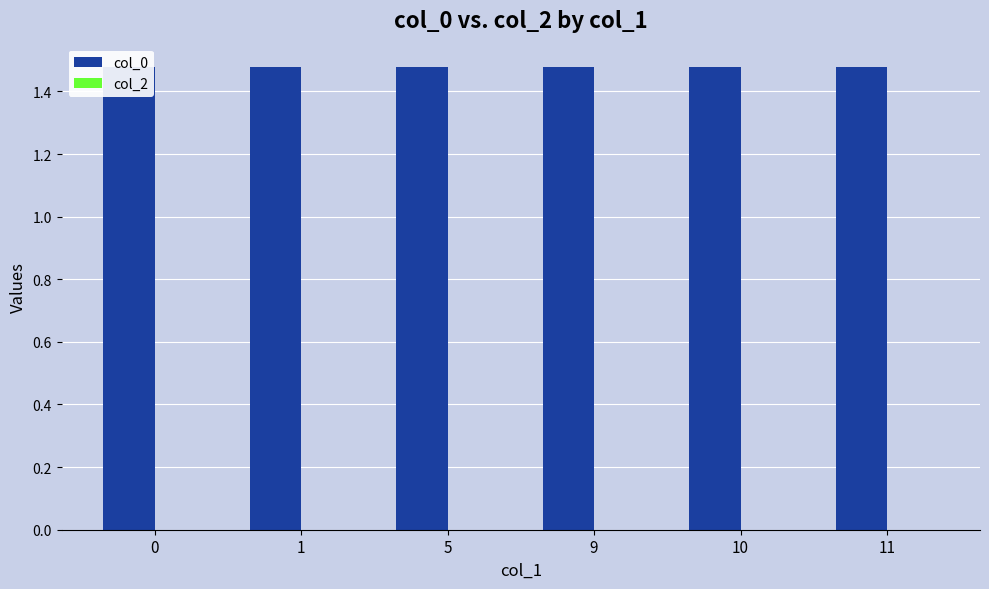

Which category has the highest value across all series?

11